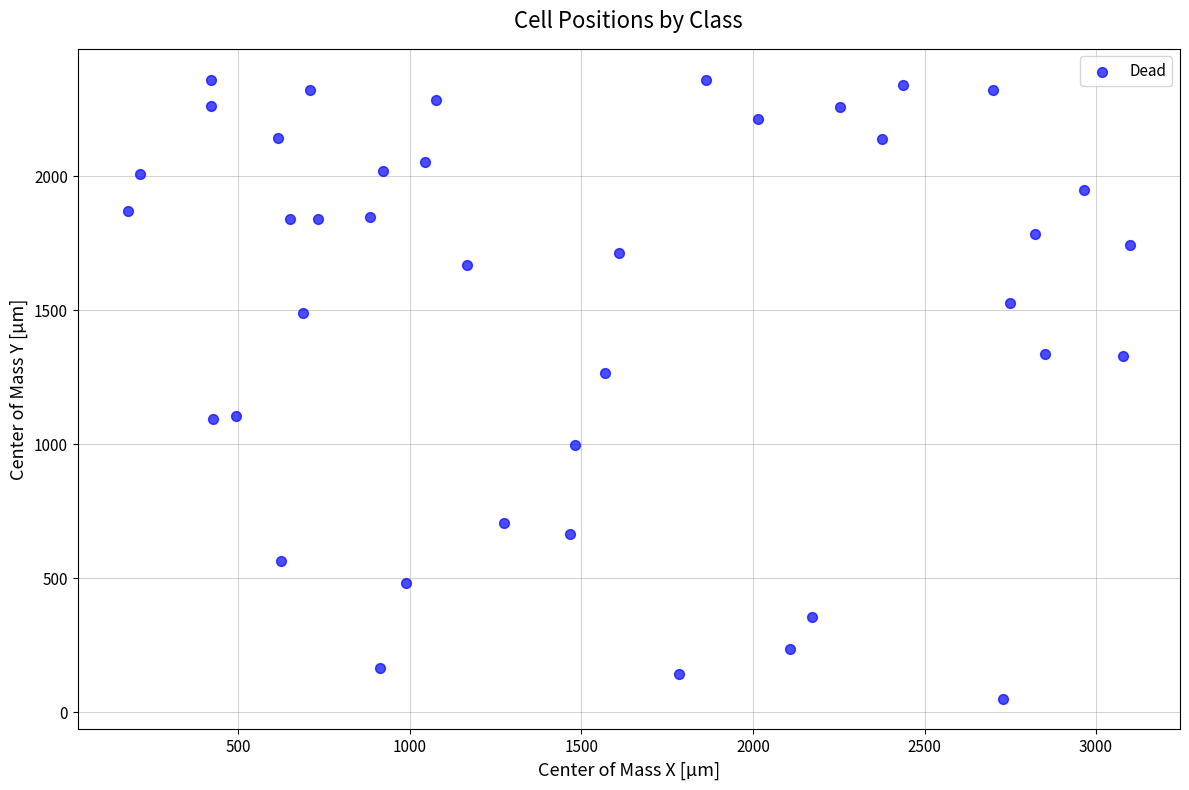

What Y value in the scatter plot is closest to 1204?

1264.9